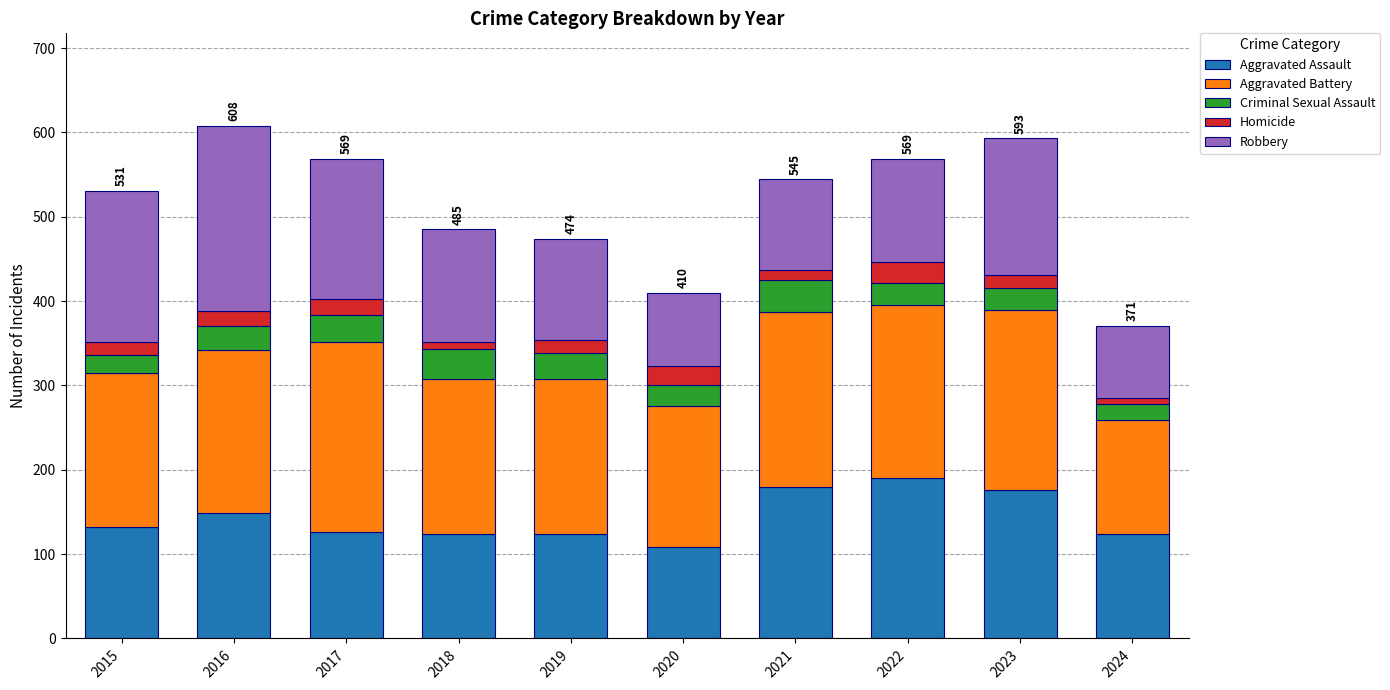

What are all the series names shown in the legend?

Aggravated Assault, Aggravated Battery, Criminal Sexual Assault, Homicide, Robbery